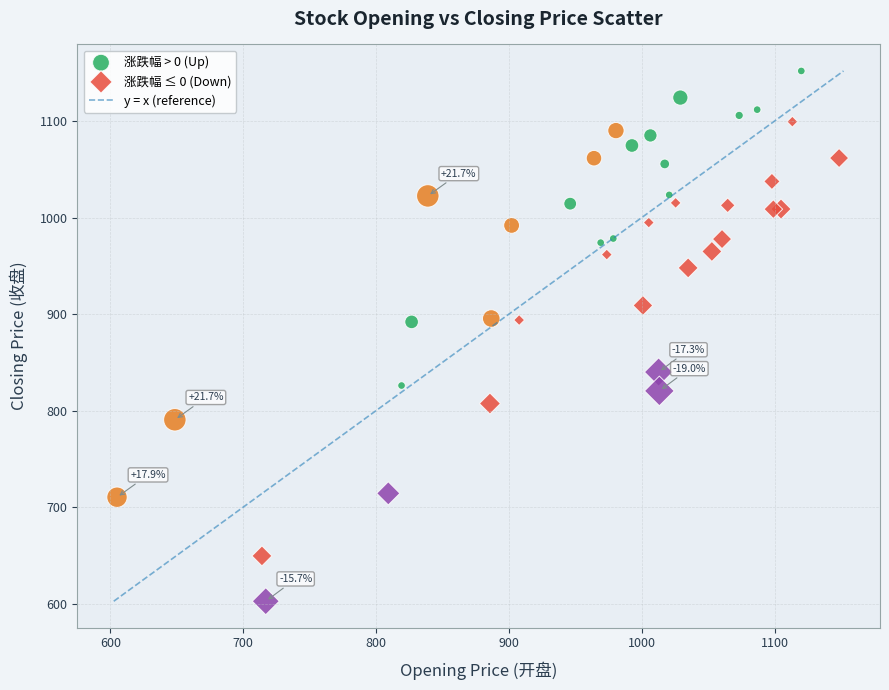

Which series contains the highest Y value?

涨跌幅 > 0 (Up)